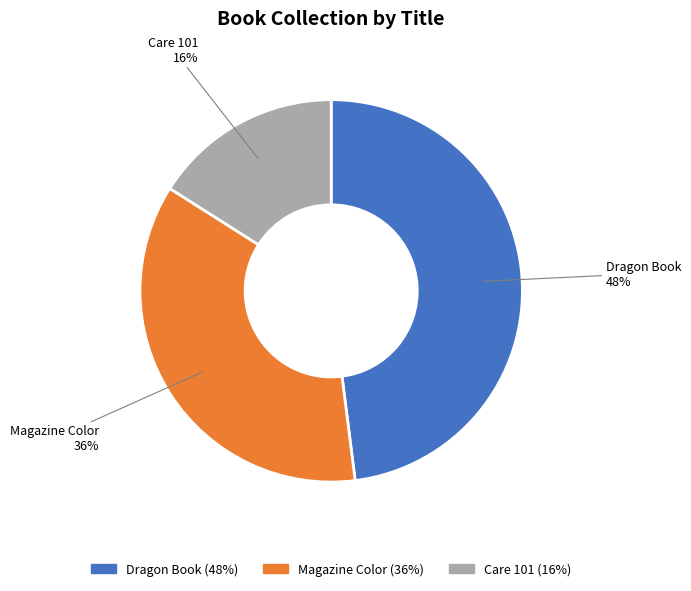

Is it true that Dragon Book is 56% of the pie?

False